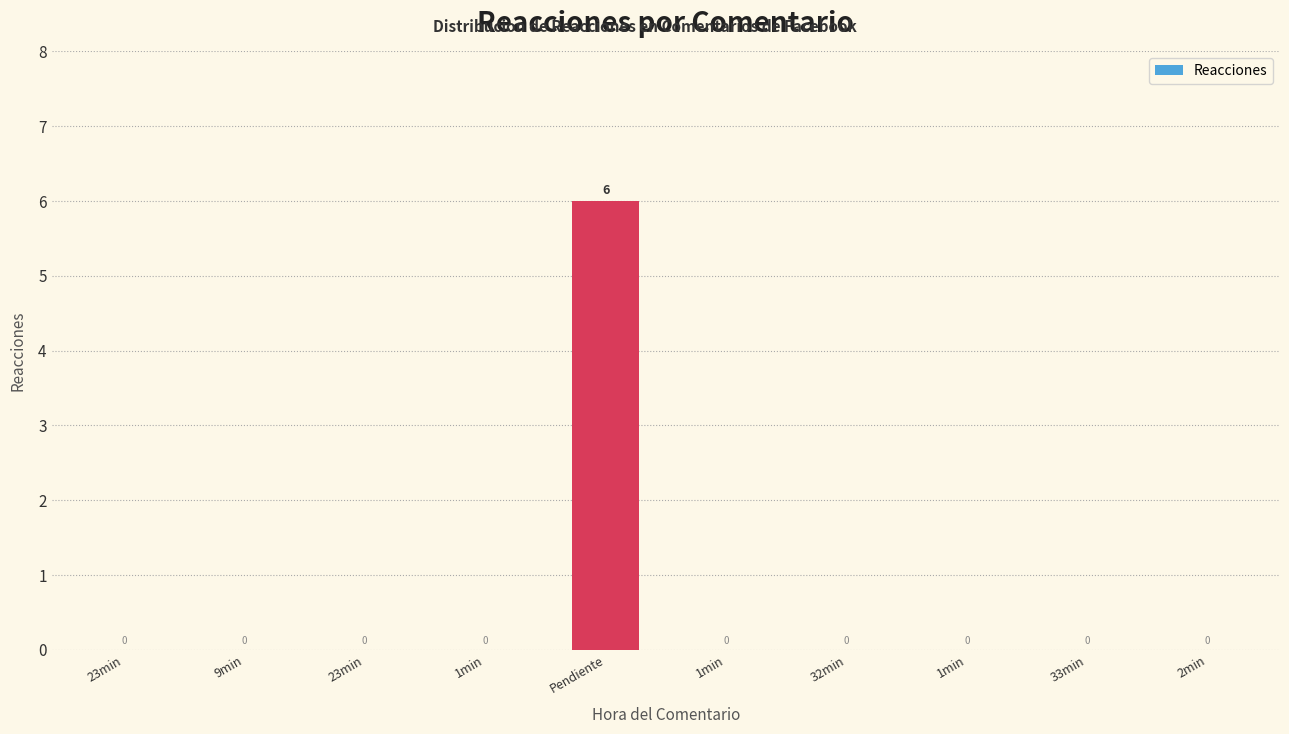

Between 1min and Pendiente, which is larger?

Pendiente